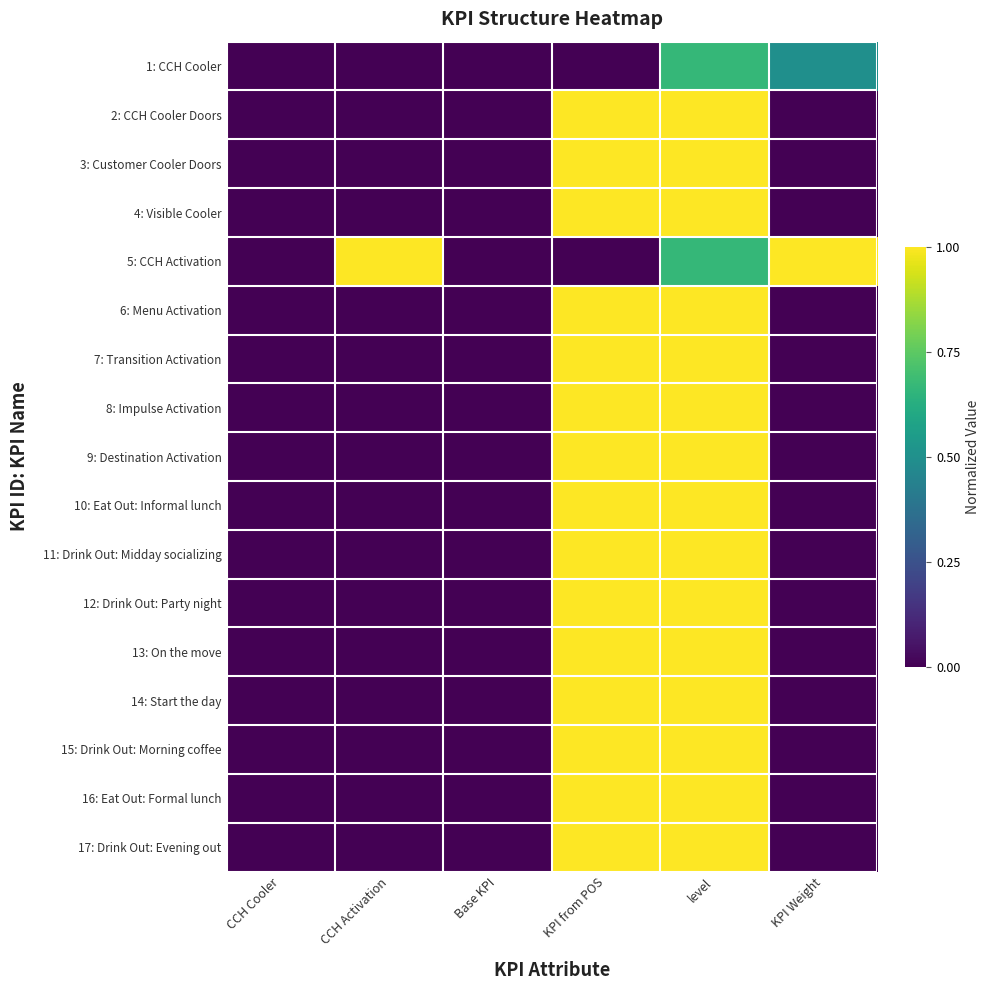

Reading left to right, extract all data points from this chart.

1: CCH Cooler: CCH Cooler=0.0	CCH Activation=0.0	Base KPI=0.0	KPI from POS=0.0	level=0.7	KPI Weight=0.5
2: CCH Cooler Doors: CCH Cooler=0.0	CCH Activation=0.0	Base KPI=0.0	KPI from POS=1.0	level=1.0	KPI Weight=0.0
3: Customer Cooler Doors: CCH Cooler=0.0	CCH Activation=0.0	Base KPI=0.0	KPI from POS=1.0	level=1.0	KPI Weight=0.0
4: Visible Cooler: CCH Cooler=0.0	CCH Activation=0.0	Base KPI=0.0	KPI from POS=1.0	level=1.0	KPI Weight=0.0
5: CCH Activation: CCH Cooler=0.0	CCH Activation=1.0	Base KPI=0.0	KPI from POS=0.0	level=0.7	KPI Weight=1.0
6: Menu Activation: CCH Cooler=0.0	CCH Activation=0.0	Base KPI=0.0	KPI from POS=1.0	level=1.0	KPI Weight=0.0
7: Transition Activation: CCH Cooler=0.0	CCH Activation=0.0	Base KPI=0.0	KPI from POS=1.0	level=1.0	KPI Weight=0.0
8: Impulse Activation: CCH Cooler=0.0	CCH Activation=0.0	Base KPI=0.0	KPI from POS=1.0	level=1.0	KPI Weight=0.0
9: Destination Activation: CCH Cooler=0.0	CCH Activation=0.0	Base KPI=0.0	KPI from POS=1.0	level=1.0	KPI Weight=0.0
10: Eat Out: Informal lunch: CCH Cooler=0.0	CCH Activation=0.0	Base KPI=0.0	KPI from POS=1.0	level=1.0	KPI Weight=0.0
11: Drink Out: Midday socializing: CCH Cooler=0.0	CCH Activation=0.0	Base KPI=0.0	KPI from POS=1.0	level=1.0	KPI Weight=0.0
12: Drink Out: Party night: CCH Cooler=0.0	CCH Activation=0.0	Base KPI=0.0	KPI from POS=1.0	level=1.0	KPI Weight=0.0
13: On the move: CCH Cooler=0.0	CCH Activation=0.0	Base KPI=0.0	KPI from POS=1.0	level=1.0	KPI Weight=0.0
14: Start the day: CCH Cooler=0.0	CCH Activation=0.0	Base KPI=0.0	KPI from POS=1.0	level=1.0	KPI Weight=0.0
15: Drink Out: Morning coffee: CCH Cooler=0.0	CCH Activation=0.0	Base KPI=0.0	KPI from POS=1.0	level=1.0	KPI Weight=0.0
16: Eat Out: Formal lunch: CCH Cooler=0.0	CCH Activation=0.0	Base KPI=0.0	KPI from POS=1.0	level=1.0	KPI Weight=0.0
17: Drink Out: Evening out: CCH Cooler=0.0	CCH Activation=0.0	Base KPI=0.0	KPI from POS=1.0	level=1.0	KPI Weight=0.0